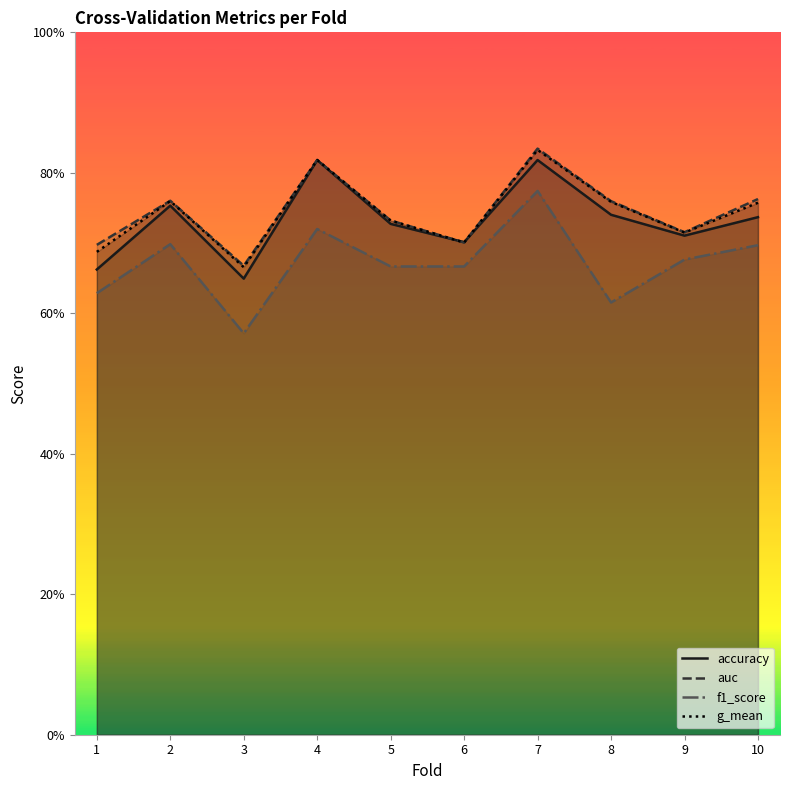

True or false: g_mean and f1_score cross at least once.

False